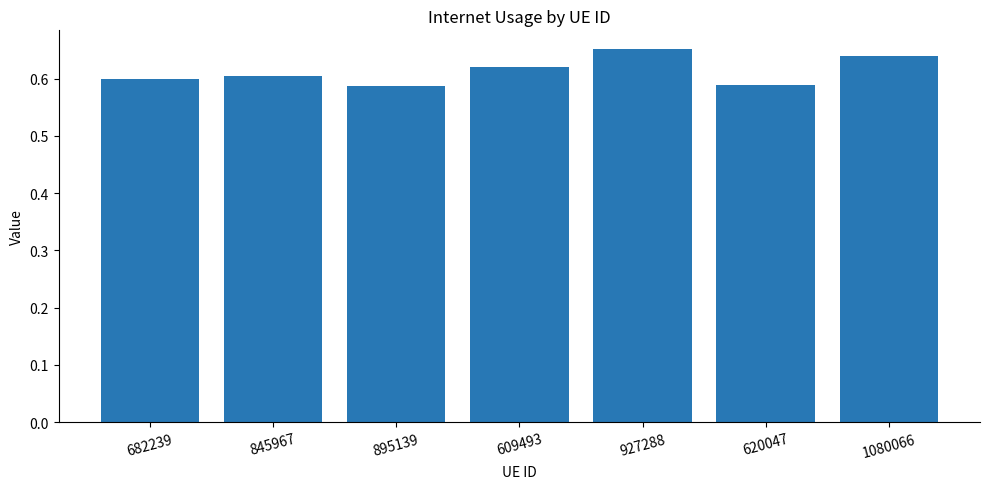

What is the label of the 7th bar from the right?

682239